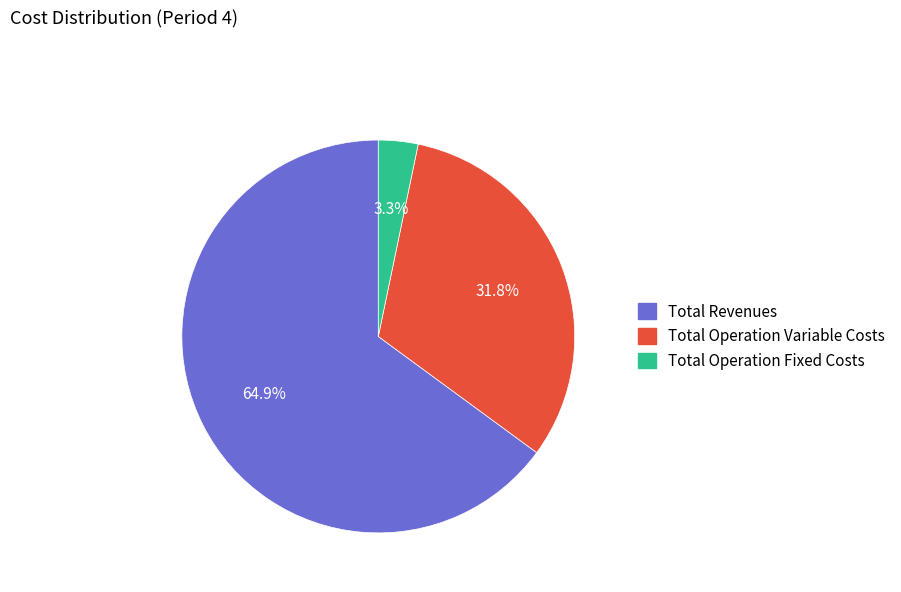

Count the number of slices in the pie.

3